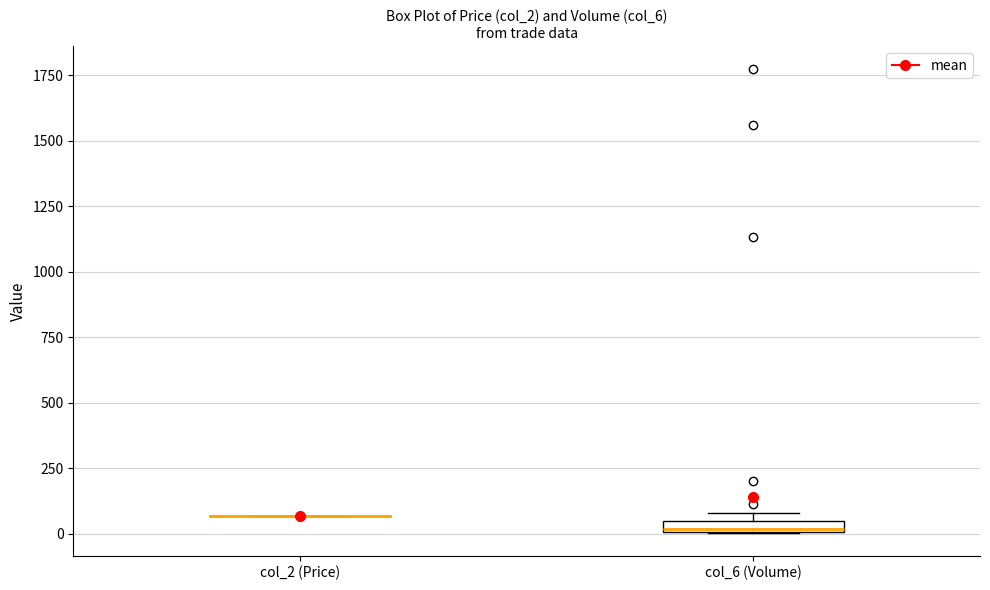

Where is the upper edge of the box for col_6 (Volume) on the y-axis? The values are not printed on the chart, so give them approximately, as read against the axis.

50